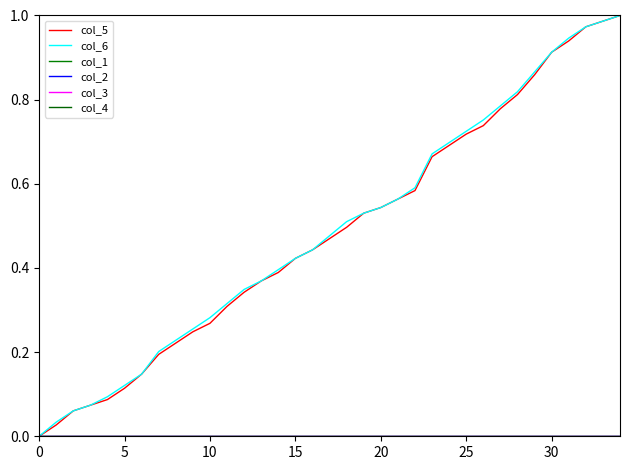

Does the chart display data point markers on the line(s)?

No